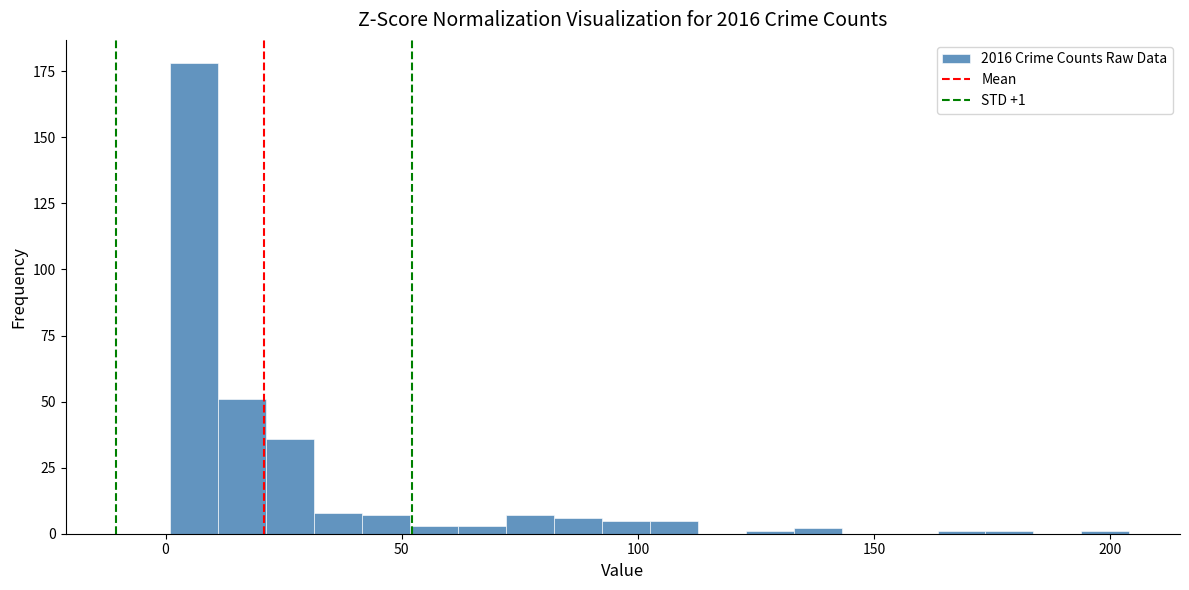

Around what value on the x-axis is the tallest bar? Give the approximate position of its centre, as read against the axis.

5